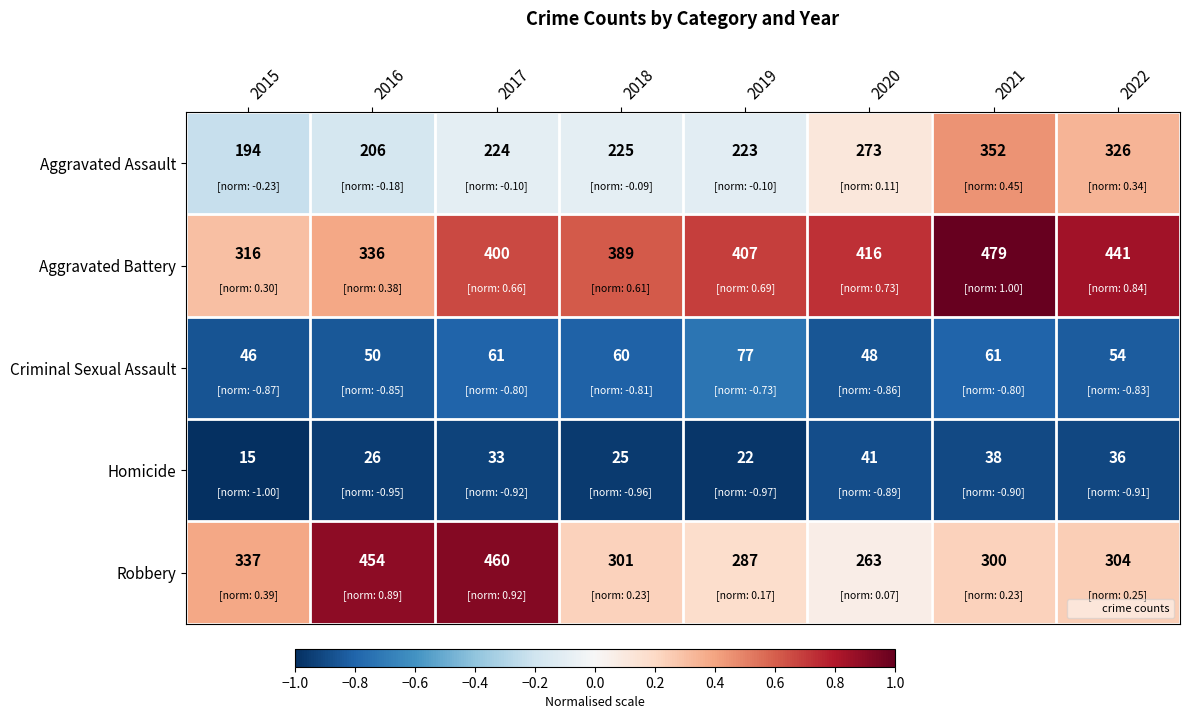

What is the difference between the maximum and minimum values in the Aggravated Assault series?

158